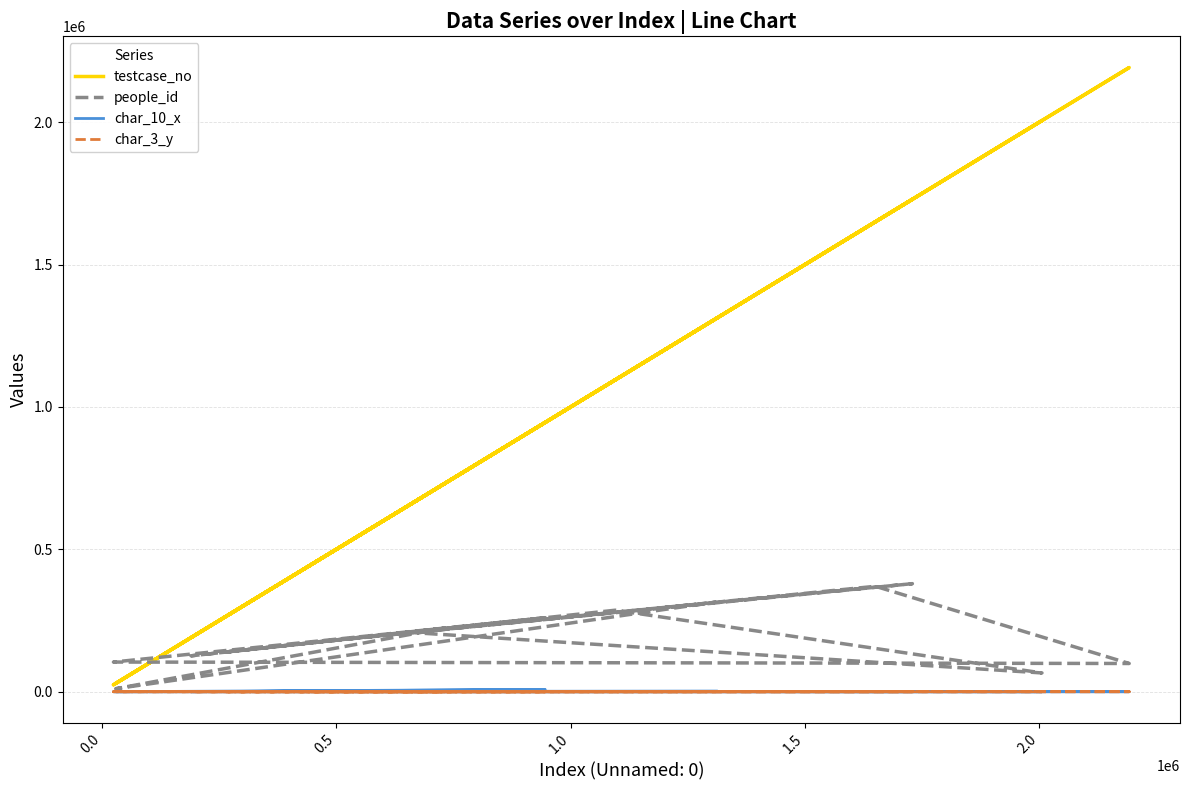

Which series has the largest total across all categories?

testcase_no